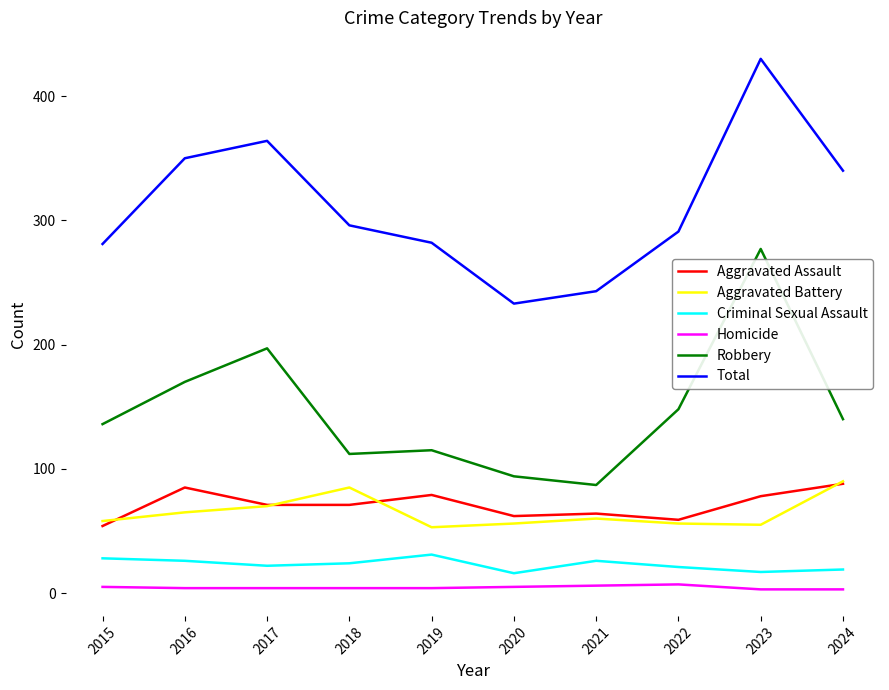

Which series has the widest spread of values?

Total